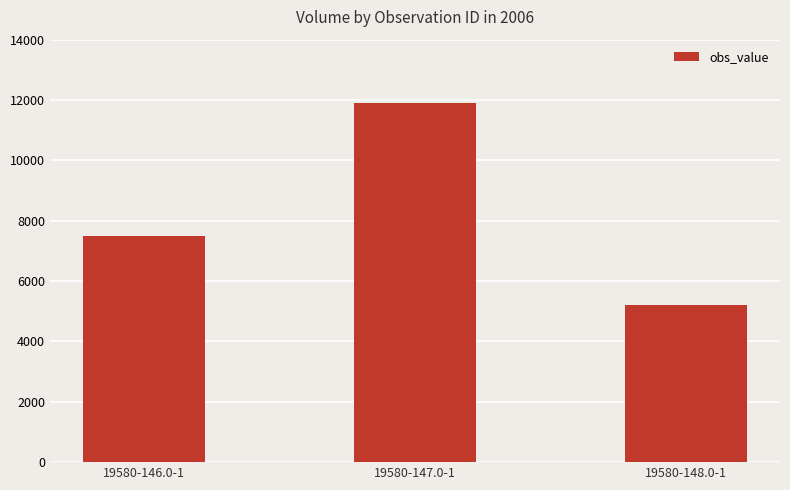

Approximately how many times larger is the value at 19580-147.0-1 compared to 19580-148.0-1?

2.3